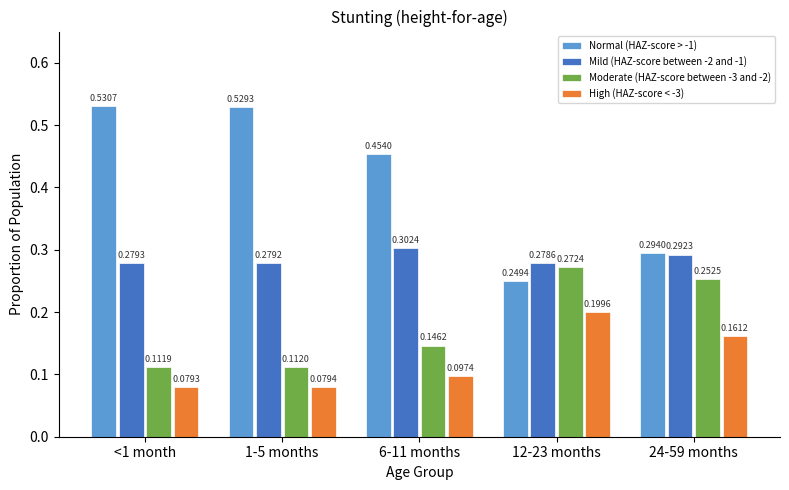

What are all the series names shown in the legend?

Normal (HAZ-score > -1), Mild (HAZ-score between -2 and -1), Moderate (HAZ-score between -3 and -2), High (HAZ-score < -3)